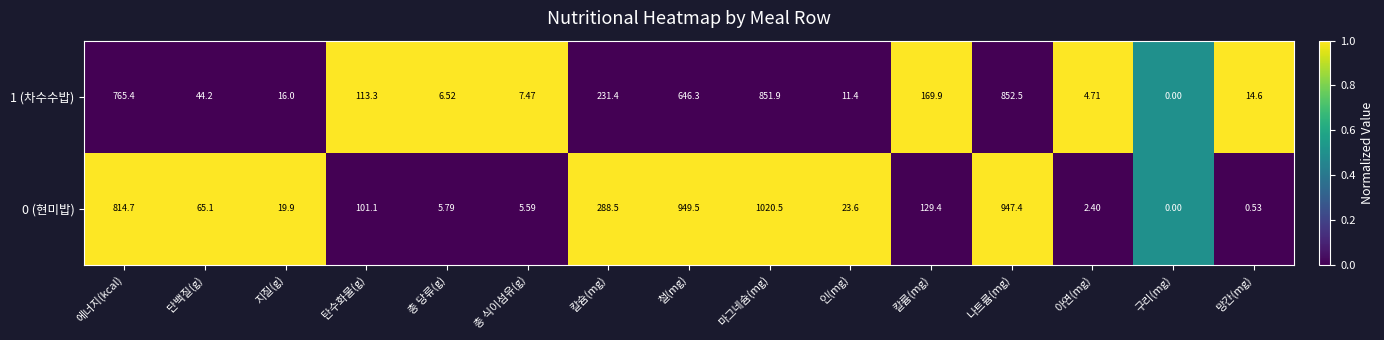

At which category is the sum across all series the highest?

마그네슘(mg)